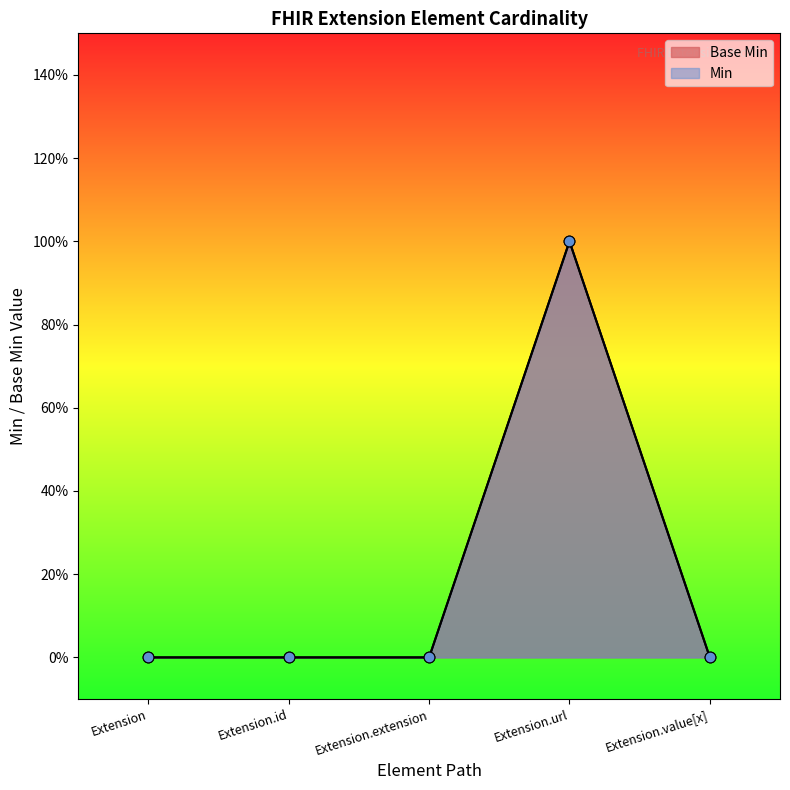

What is the change in value from Extension to Extension.url?

+1